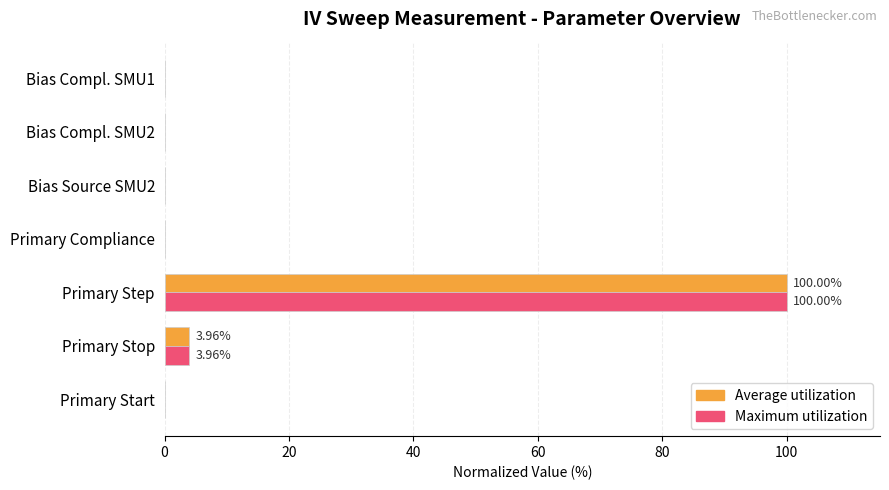

Where is Maximum utilization nearest to the value 50?

Primary Stop